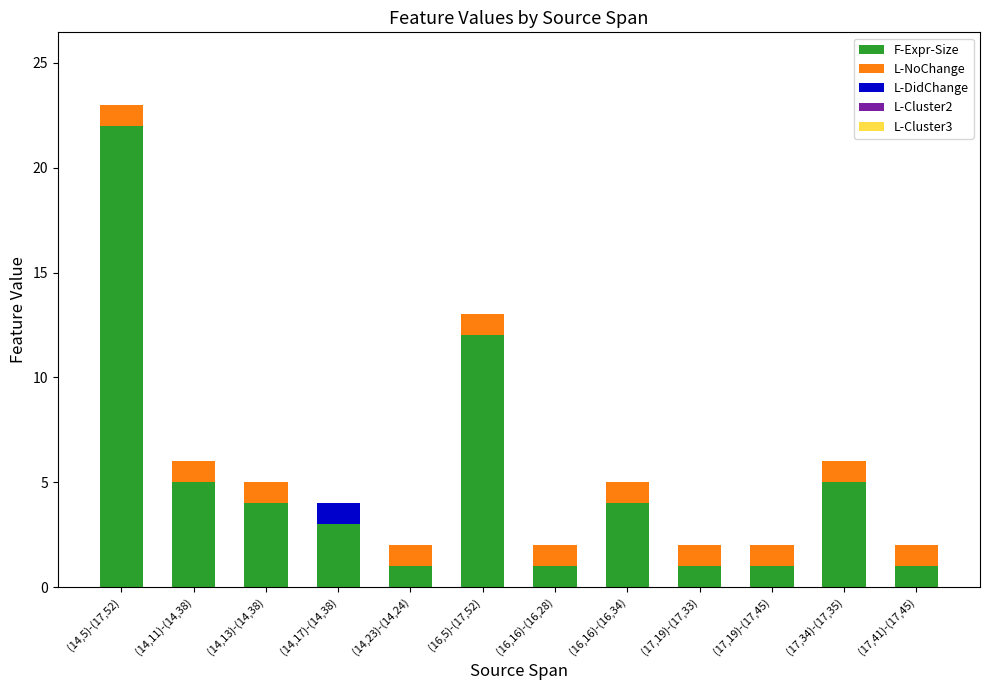

Is it true that F-Expr-Size equals 4 at (14,17)-(14,38)?

False